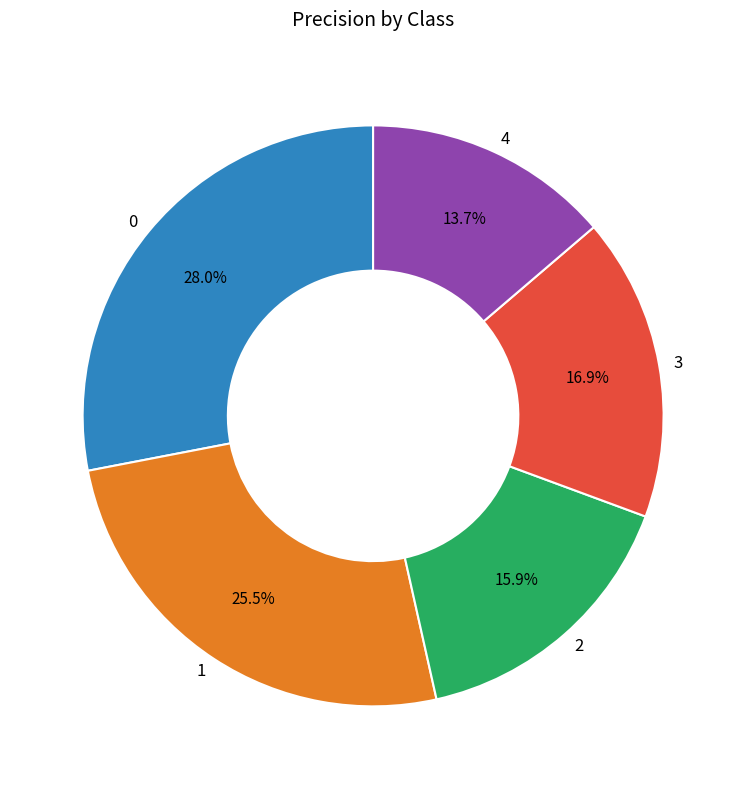

Does any single category account for the majority?

No